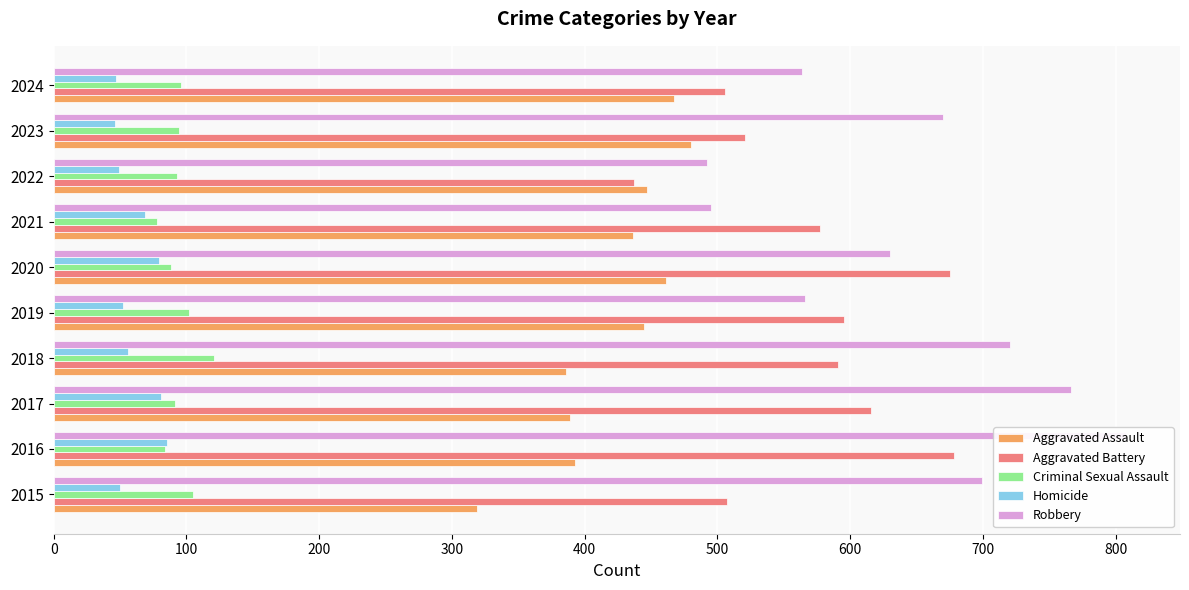

What are all the series names shown in the legend?

Aggravated Assault, Aggravated Battery, Criminal Sexual Assault, Homicide, Robbery